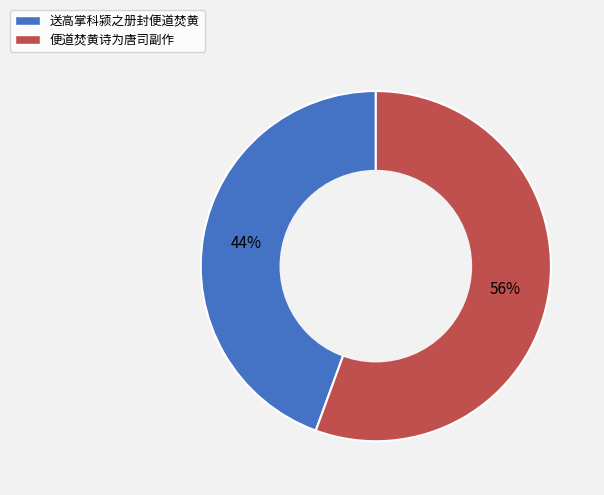

Which category has the smallest portion of the pie?

送高掌科颍之册封便道焚黄